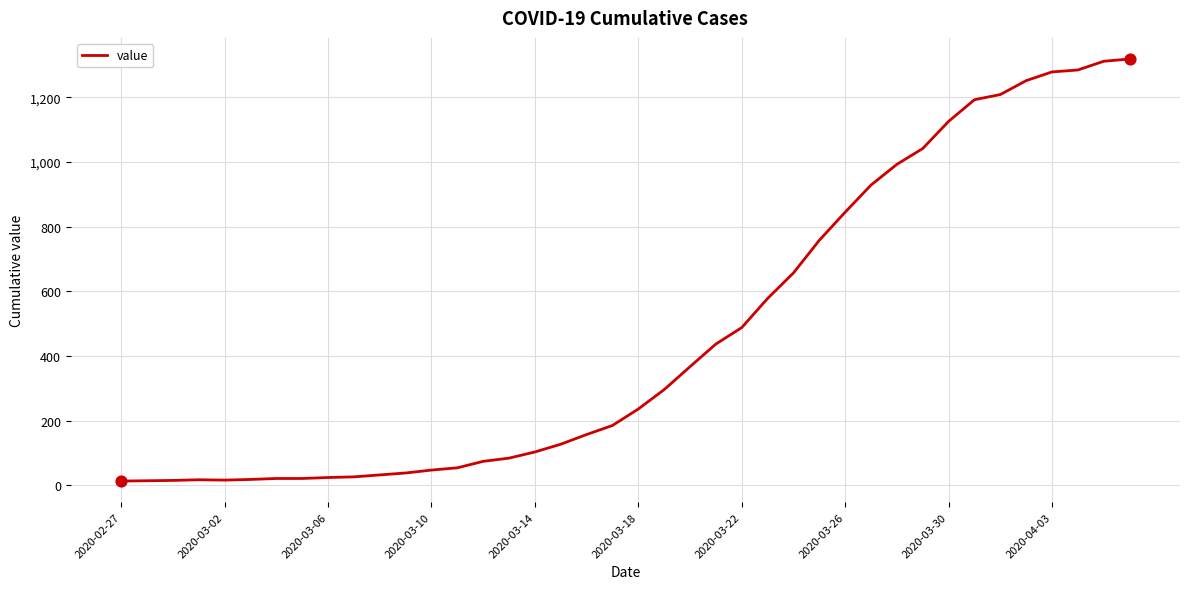

What is the maximum value shown in the chart?

1319